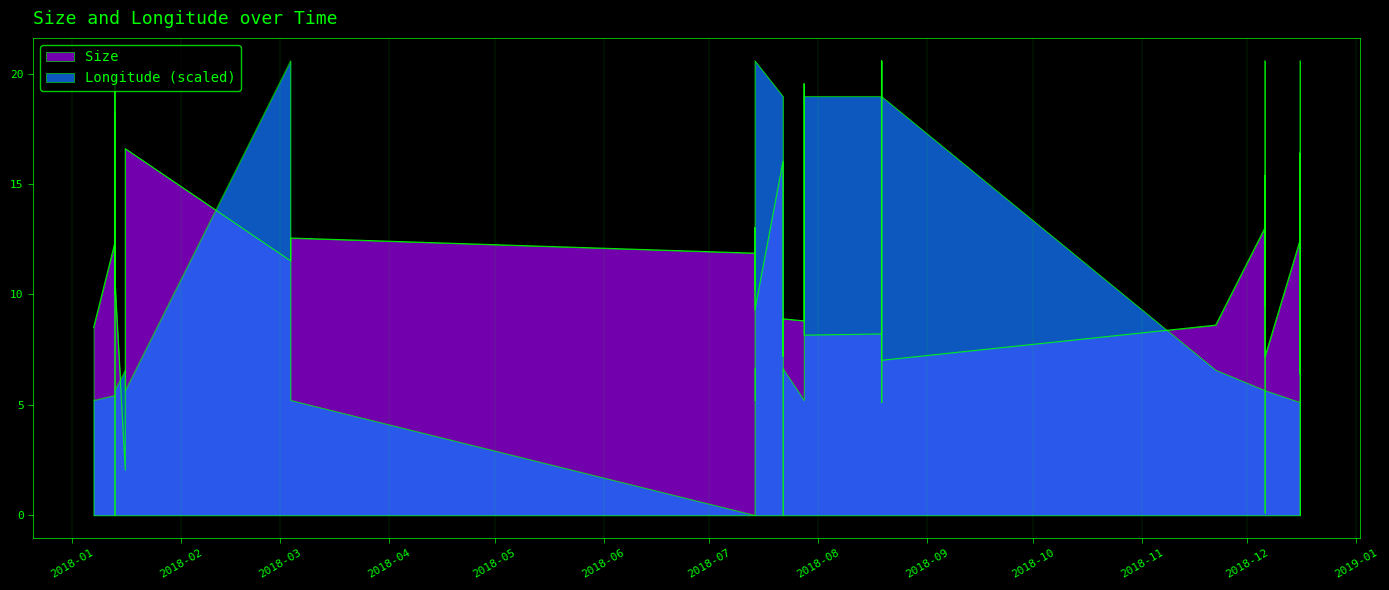

Reading right to left, transcribe all the data shown in this chart.

Size: 14.7	6.4	14.7	16.4	12.5	7.2	15.4	9.5	10.3	13.0	8.6	7.0	20.6	13.9	9.6	8.2	8.2	12.5	19.5	8.8	8.9	7.2	16.0	9.3	13.0	10.2	11.4	11.9	12.6	11.5	16.6	10.9	2.0	10.8	19.9	10.3	10.0	11.7	12.3	8.5
Longitude: 5.2	0.0	20.6	5.1	5.1	5.7	20.6	5.1	0.1	5.7	6.6	19.0	20.6	5.1	6.6	19.0	19.0	18.3	5.4	5.2	6.6	0.0	19.0	20.6	6.6	5.2	6.6	0.0	5.2	20.6	5.7	6.0	6.6	5.7	0.0	6.6	18.3	6.6	5.4	5.2